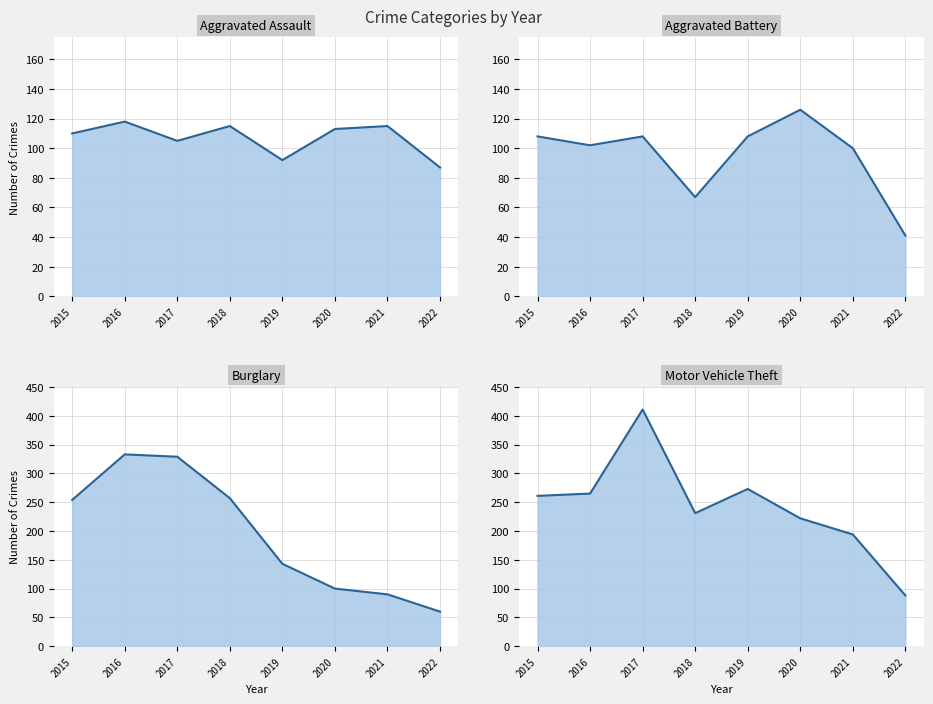

What is the value of the Aggravated Assault point at the 7th from the left?

115